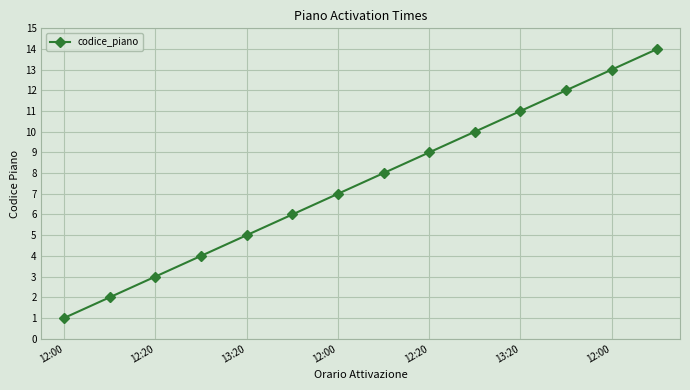

What is the maximum value shown in the chart?

14